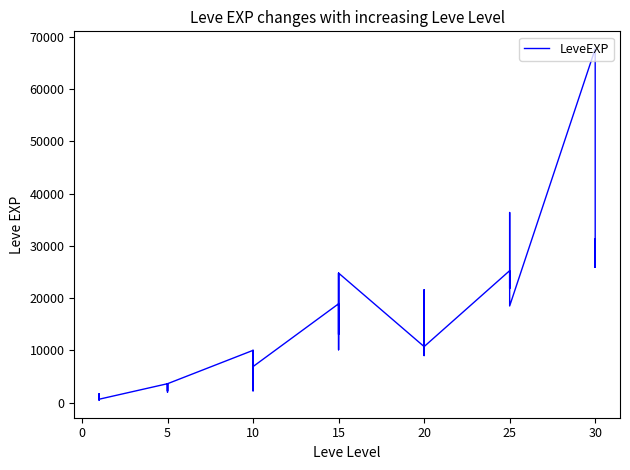

Reading right to left, what are all the values shown in this chart?

25900	31330	25900	67730	18490	36390	25250	21830	25250	25250	10710	8990	21600	18290	12960	10710	24790	13040	10100	24790	13040	18910	6880	9990	2230	7880	7880	9990	3600	1980	3600	3040	2230	3600	630	630	720	450	1690	630